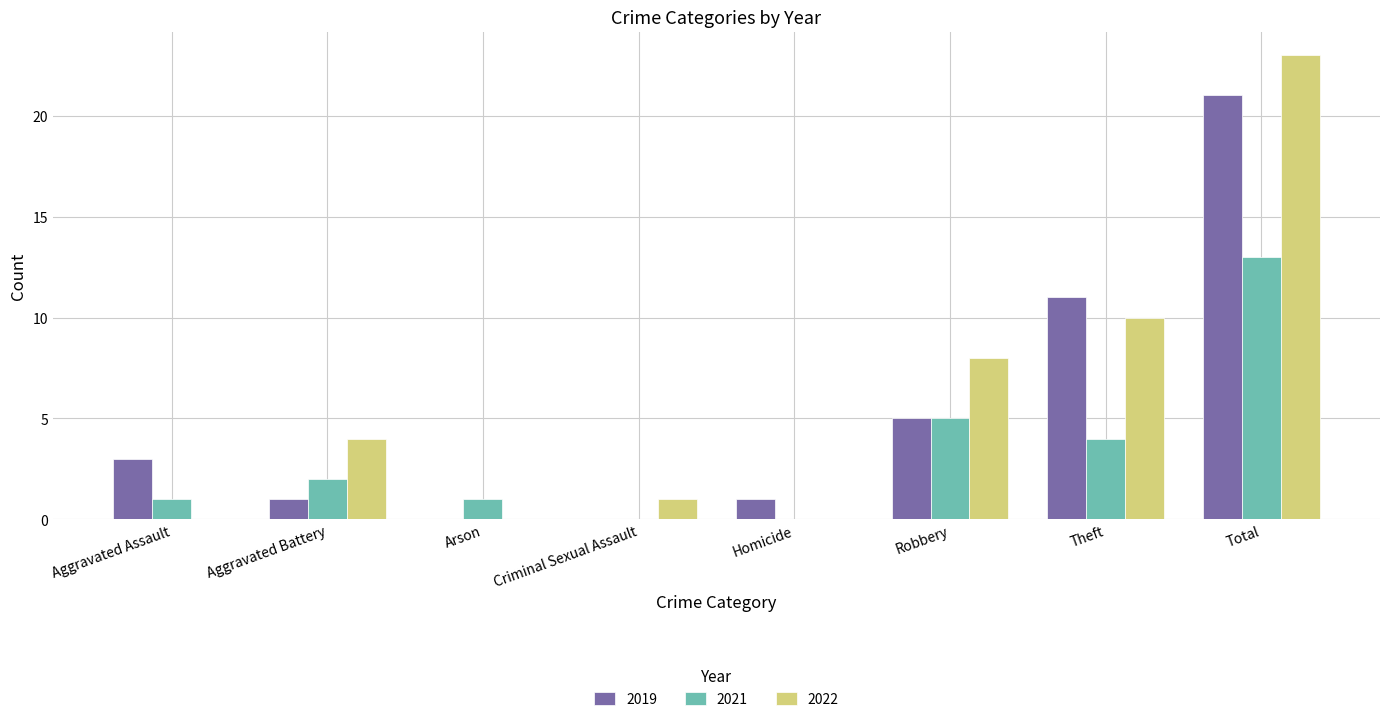

Which series changed the most between Aggravated Assault and Arson?

2019